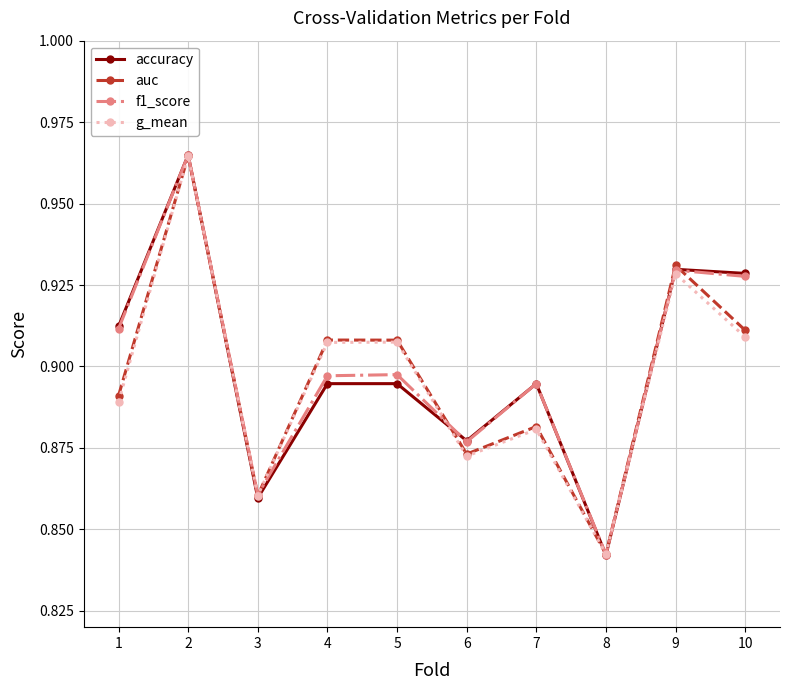

At which category does g_mean reach its first local valley?

3